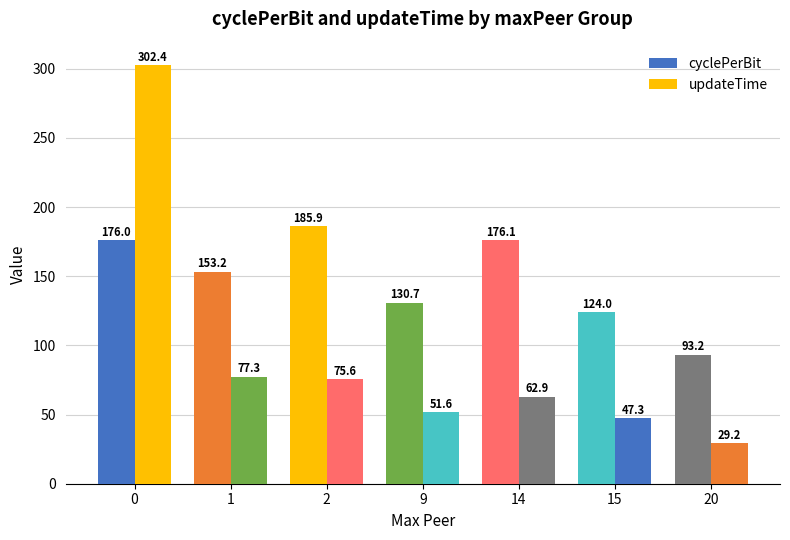

What is the difference between the maximum and minimum values in the updateTime series?

273.2